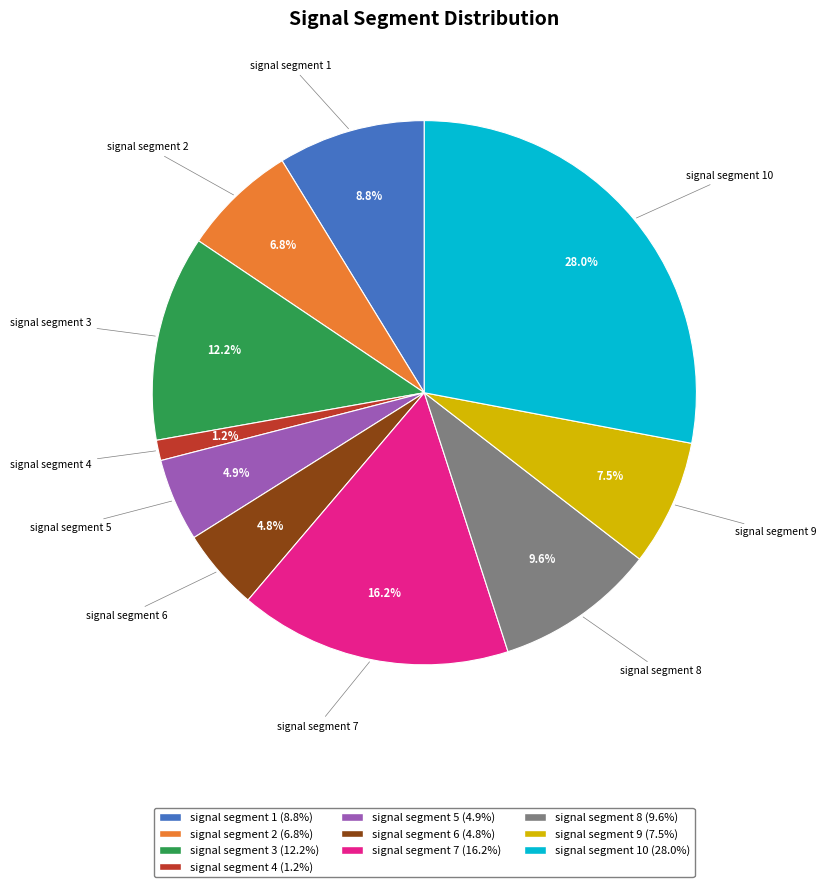

Is there any slice that represents more than half of the pie?

No